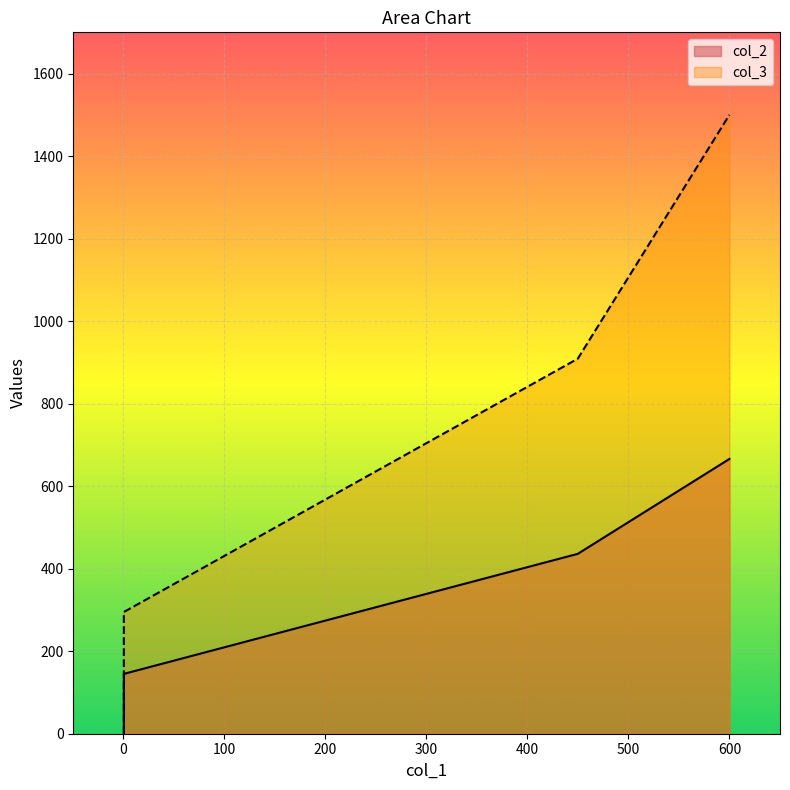

Rank the series by their maximum value, from lowest to highest.

col_2, col_3